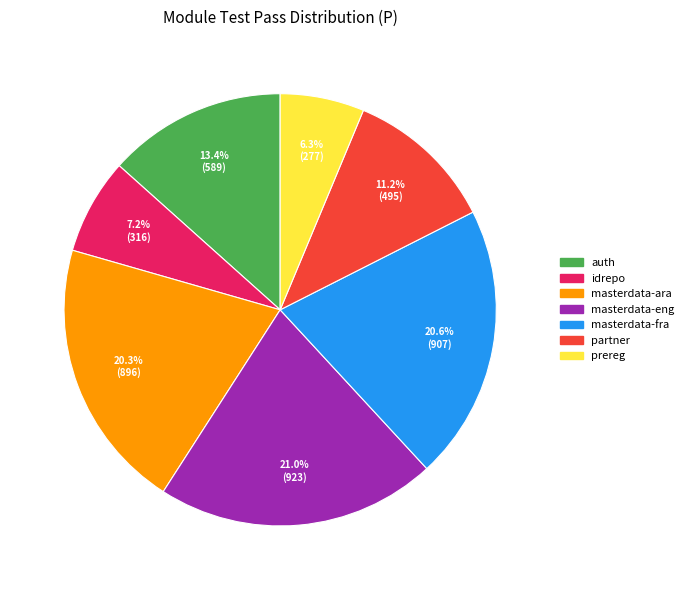

Do masterdata-eng and idrepo together represent more than half of the pie?

No